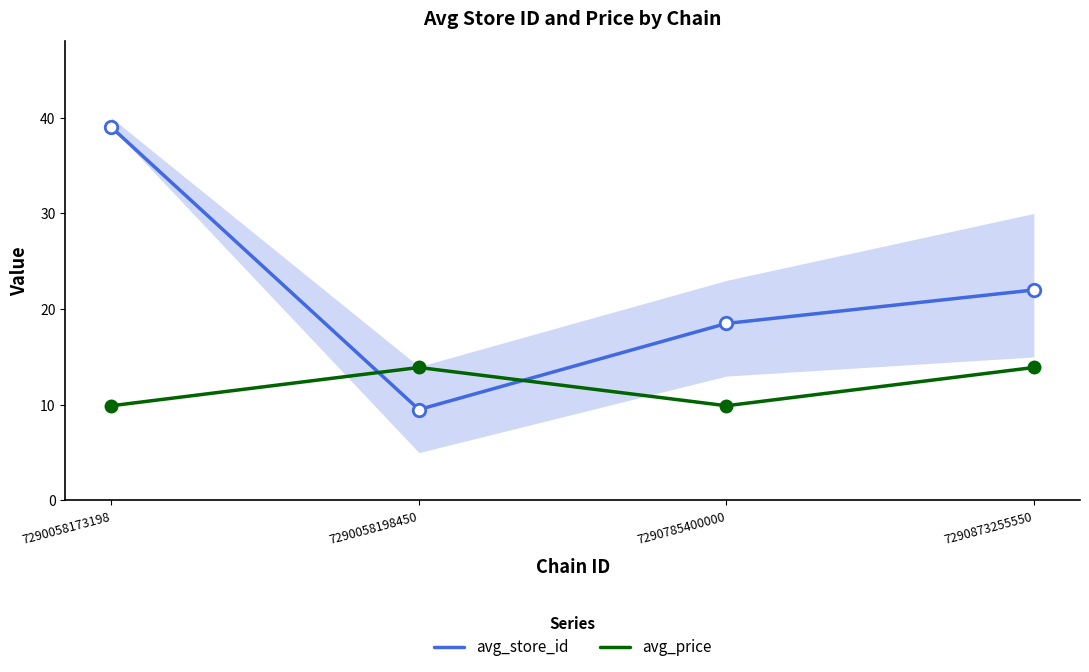

What are all the series names shown in the legend?

avg_store_id, avg_price